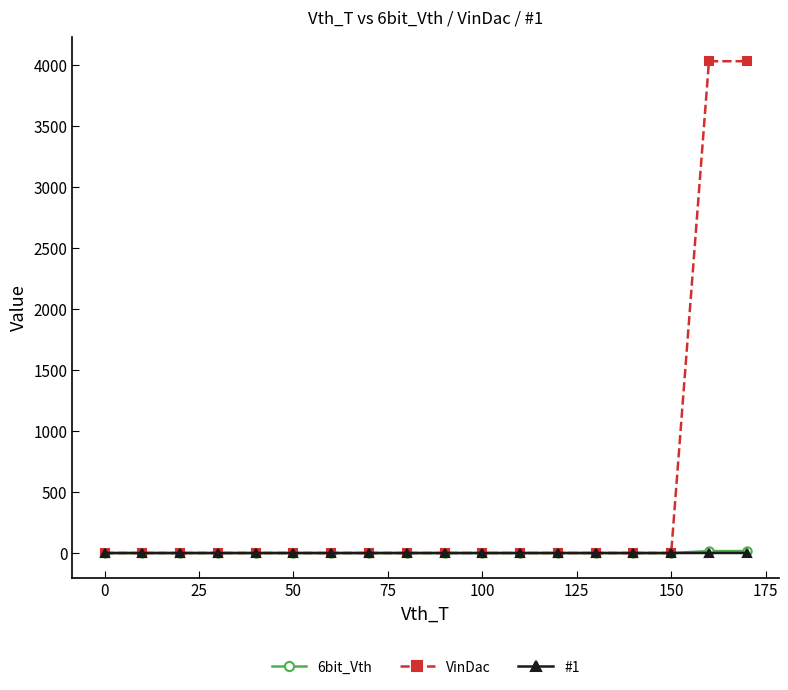

Which series has the largest total across all categories?

VinDac